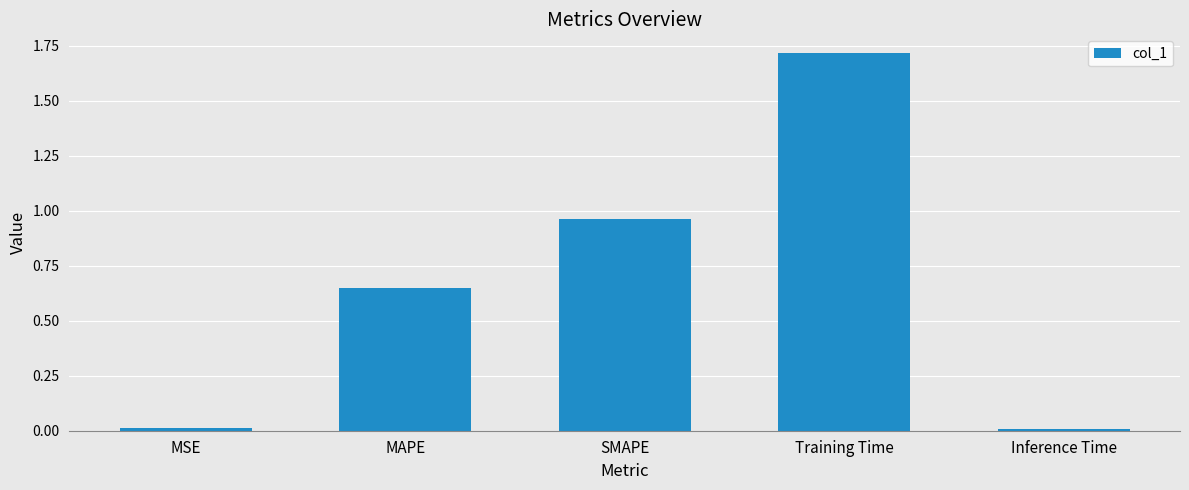

What is the label of the 4th bar from the left?

Training Time